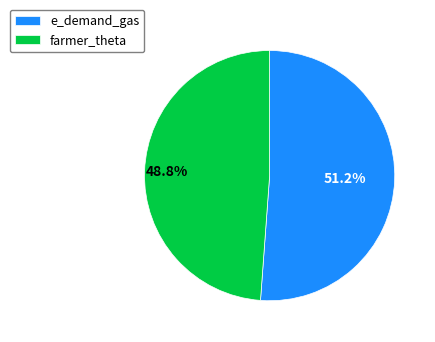

To the nearest percent, what portion does e_demand_gas represent?

51%